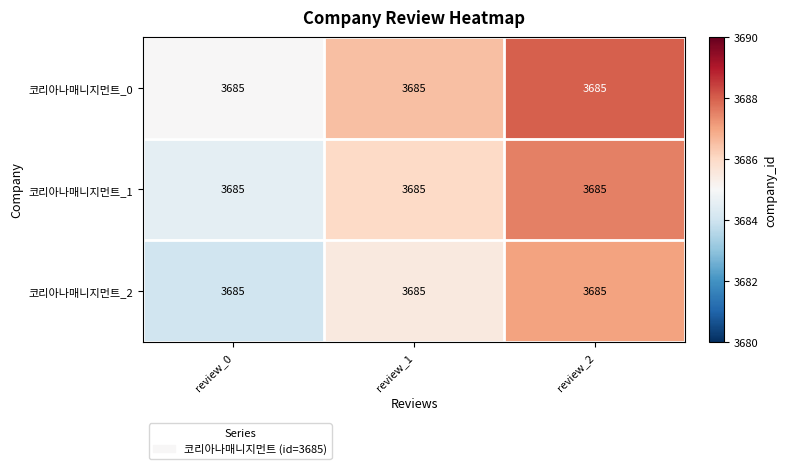

What is the total value across all series at review_1?

11058.0